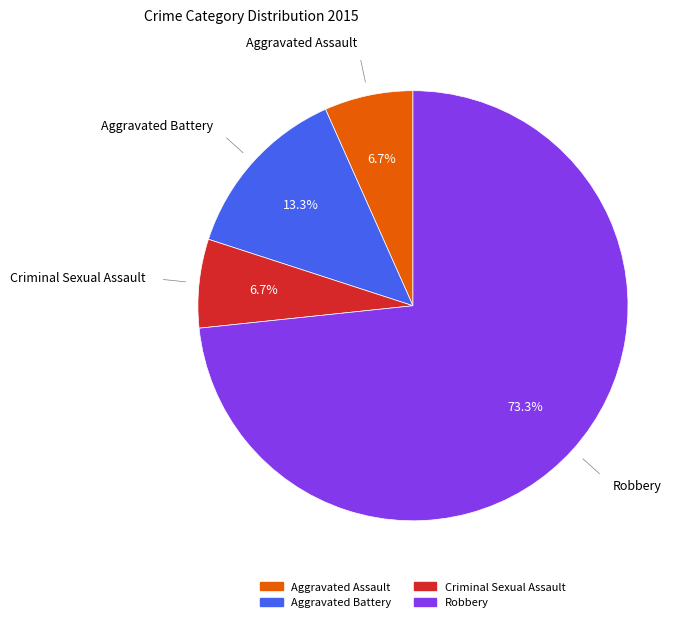

Is there any slice that represents more than half of the pie?

Yes